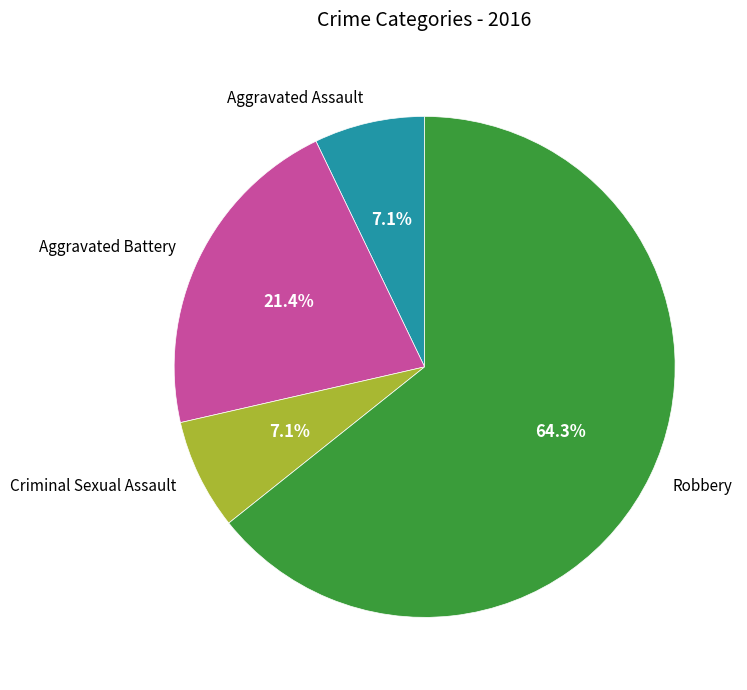

What portion of the pie excludes Aggravated Battery?

78.6%